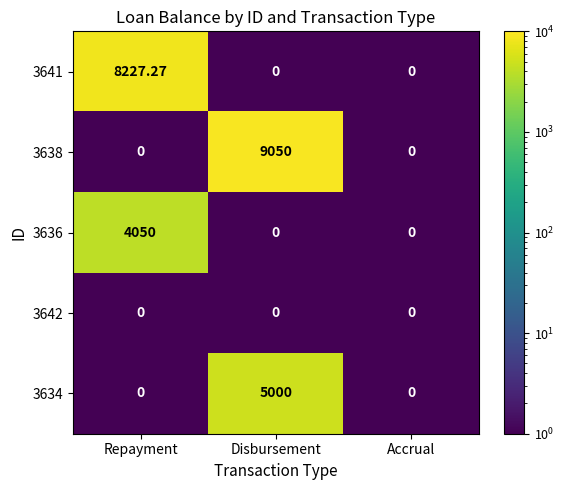

Which category has the highest value in the 3641 series?

Repayment